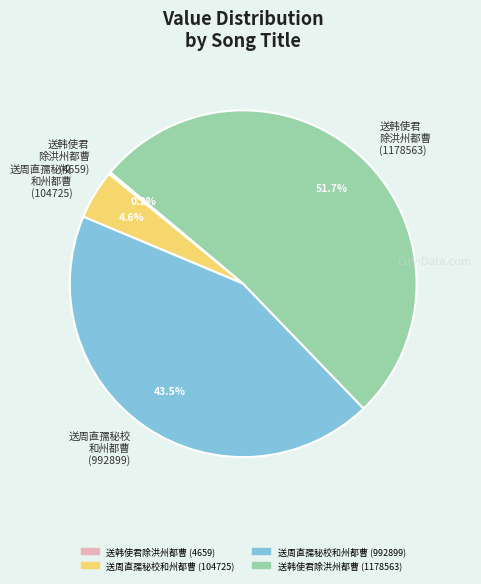

Does 送韩使君 除洪州都曹 (1178563) represent more than half of the total?

Yes